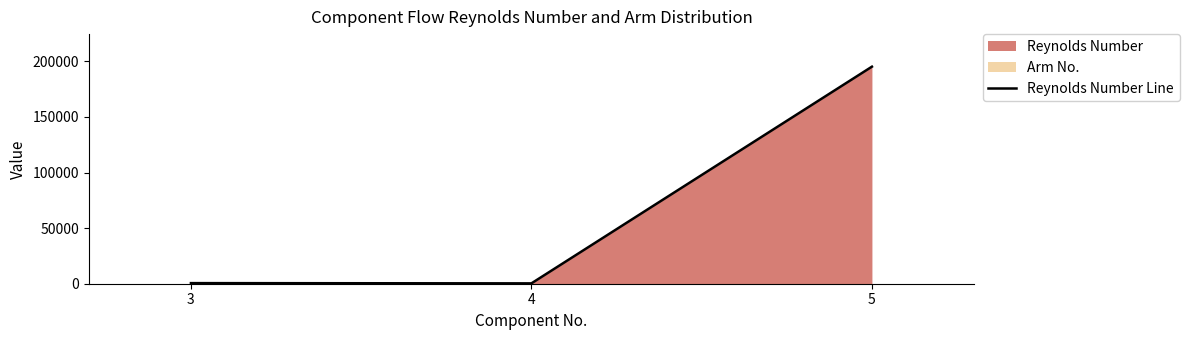

What is the value of the 1st point from the left?

542.5